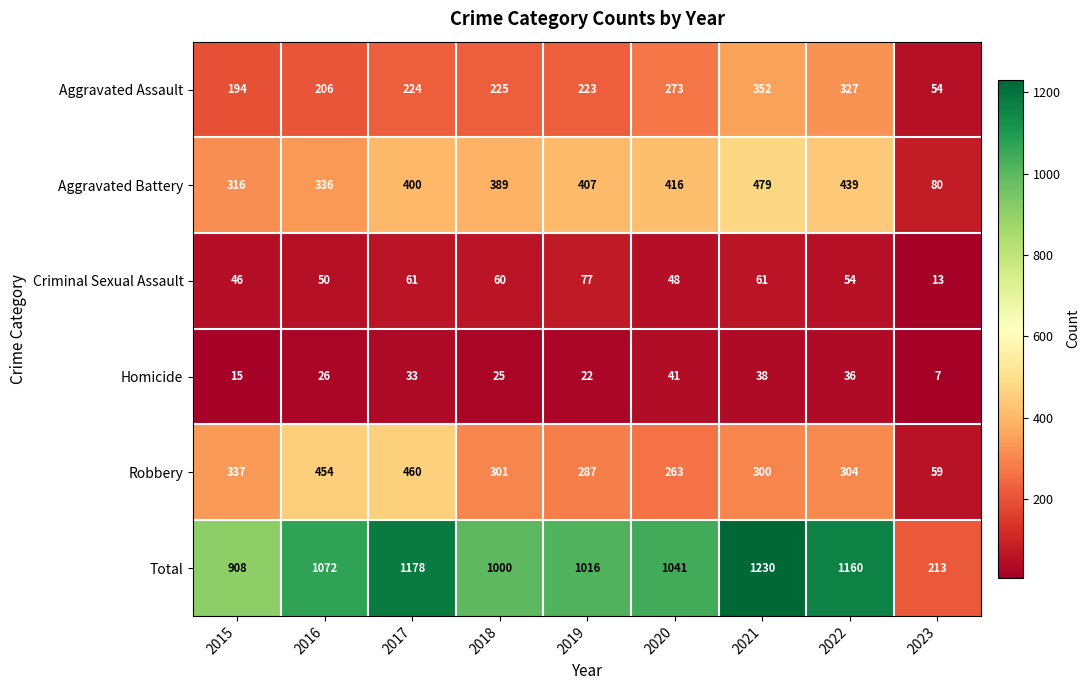

At 2021, list the series in order from largest to smallest.

Total, Aggravated Battery, Aggravated Assault, Robbery, Criminal Sexual Assault, Homicide